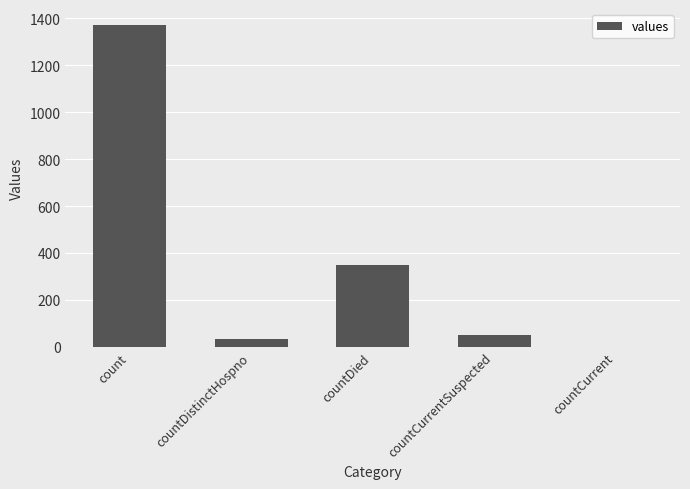

The chart shows a value of 1865 at count. True or false?

False